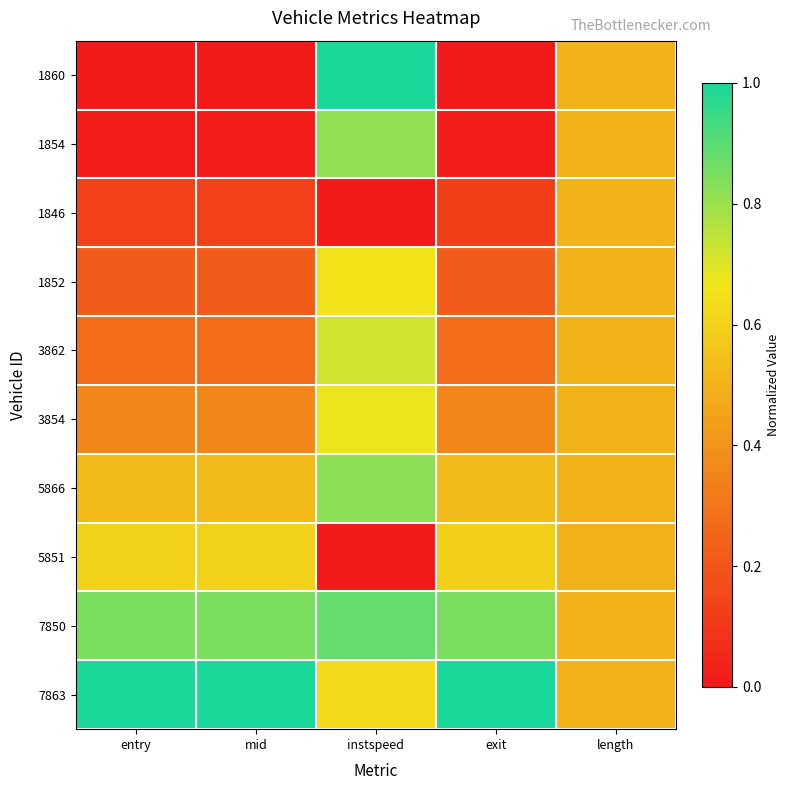

At instspeed, list the series in order from smallest to largest.

1846, 5851, 7863, 1852, 3854, 3862, 1854, 5866, 7850, 1860